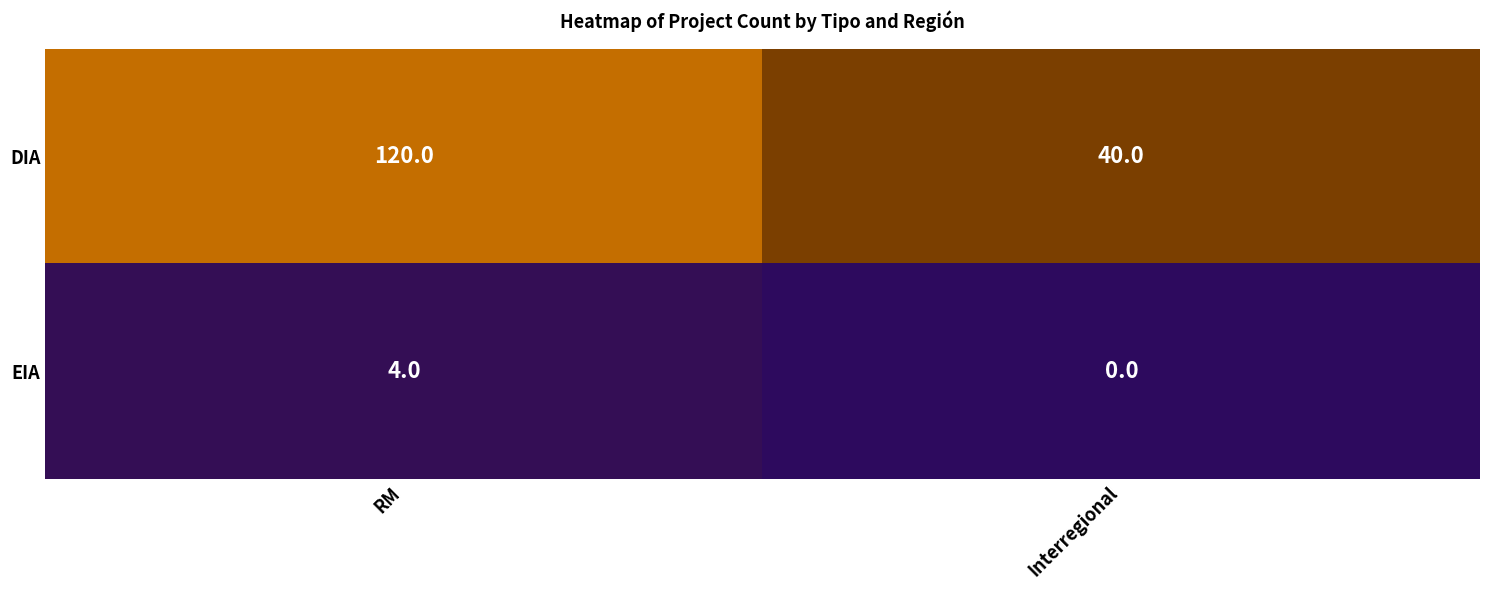

Reading left to right, what are all the values shown in this chart?

DIA: 120	40
EIA: 4	0